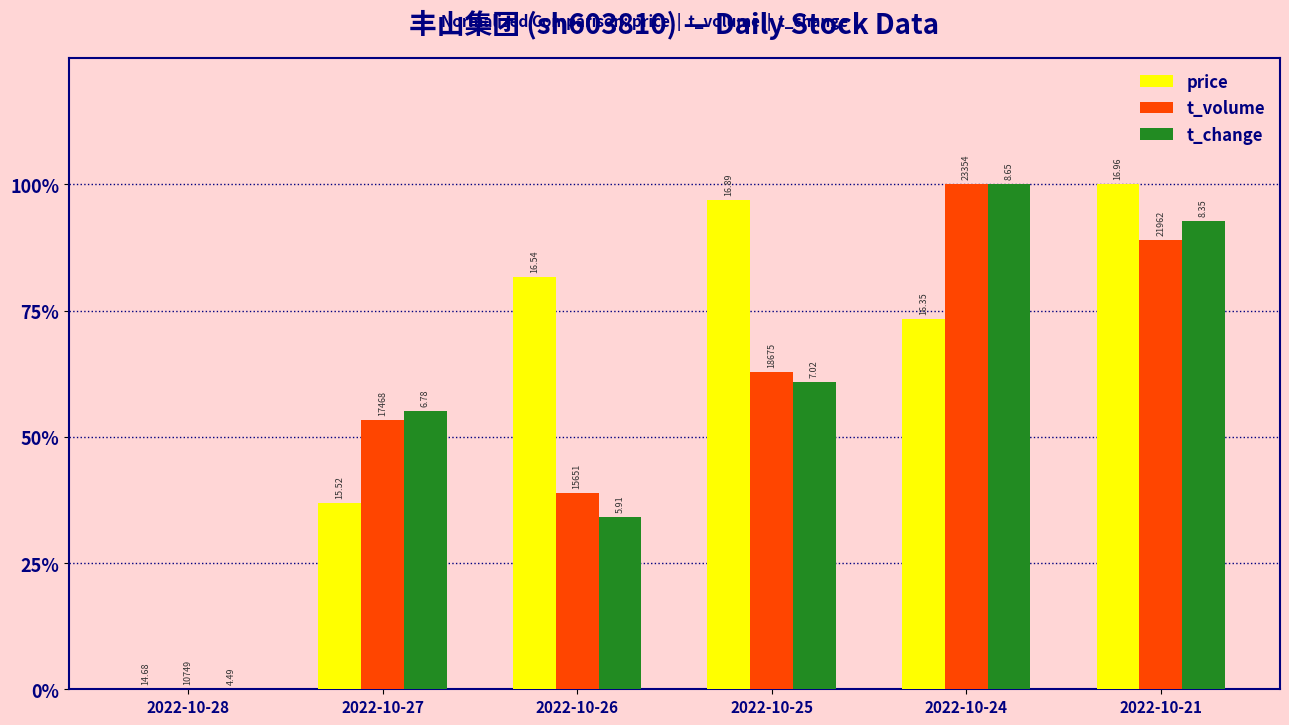

Reading right to left, transcribe all the data shown in this chart.

price: 2022-10-21=1.0	2022-10-24=0.7	2022-10-25=1.0	2022-10-26=0.8	2022-10-27=0.4	2022-10-28=0.0
t_volume: 2022-10-21=0.9	2022-10-24=1.0	2022-10-25=0.6	2022-10-26=0.4	2022-10-27=0.5	2022-10-28=0.0
t_change: 2022-10-21=0.9	2022-10-24=1.0	2022-10-25=0.6	2022-10-26=0.3	2022-10-27=0.6	2022-10-28=0.0